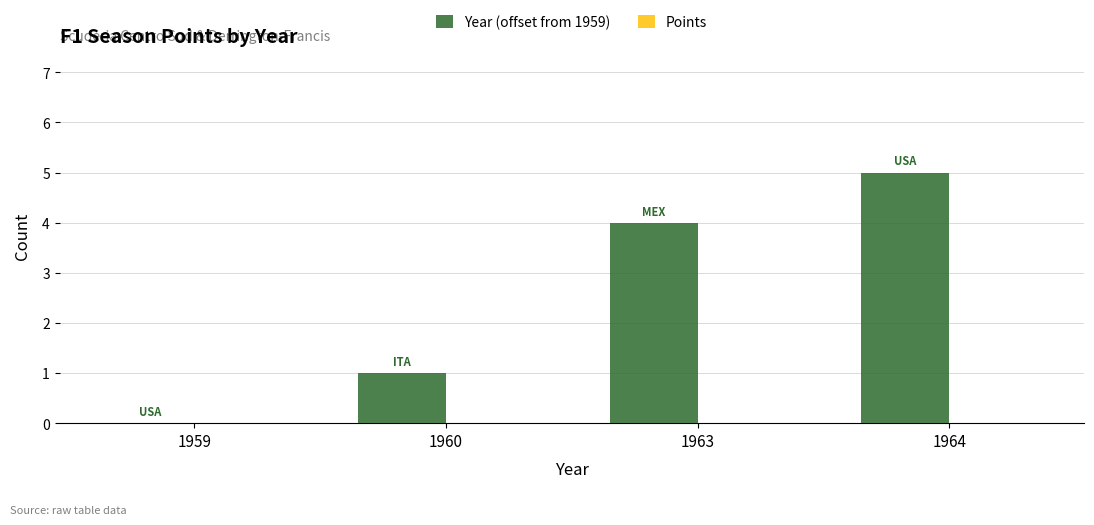

What is the greatest value displayed?

5